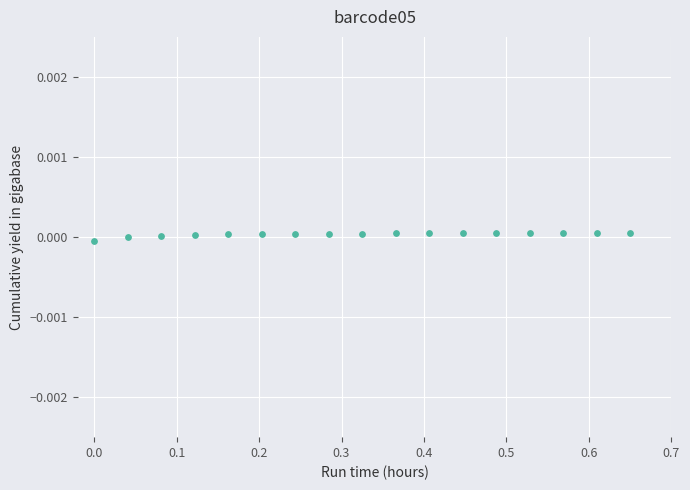

What is the range of X values (max minus min)?

0.7